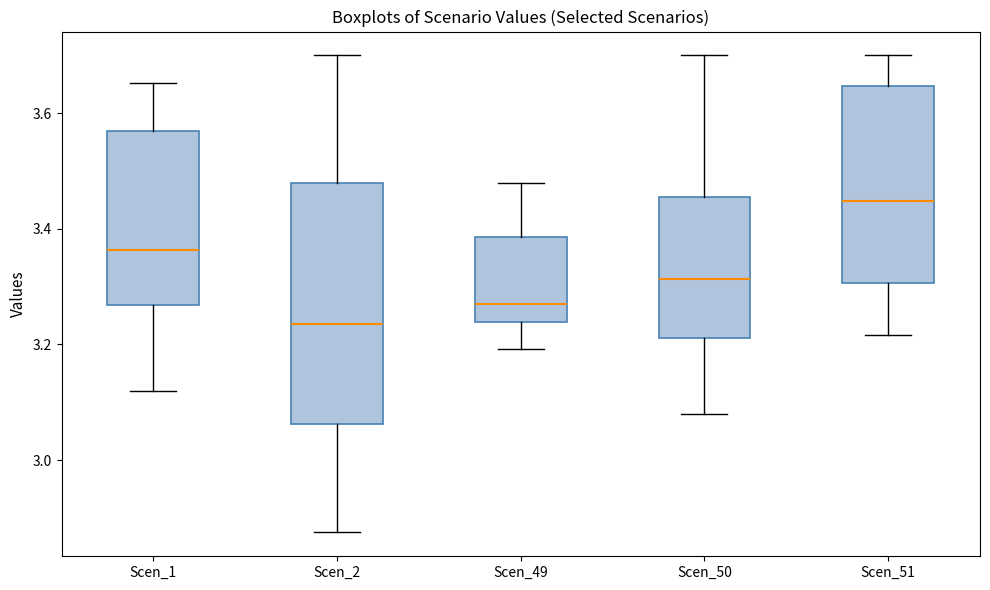

Which box's median line is the highest?

Scen_51